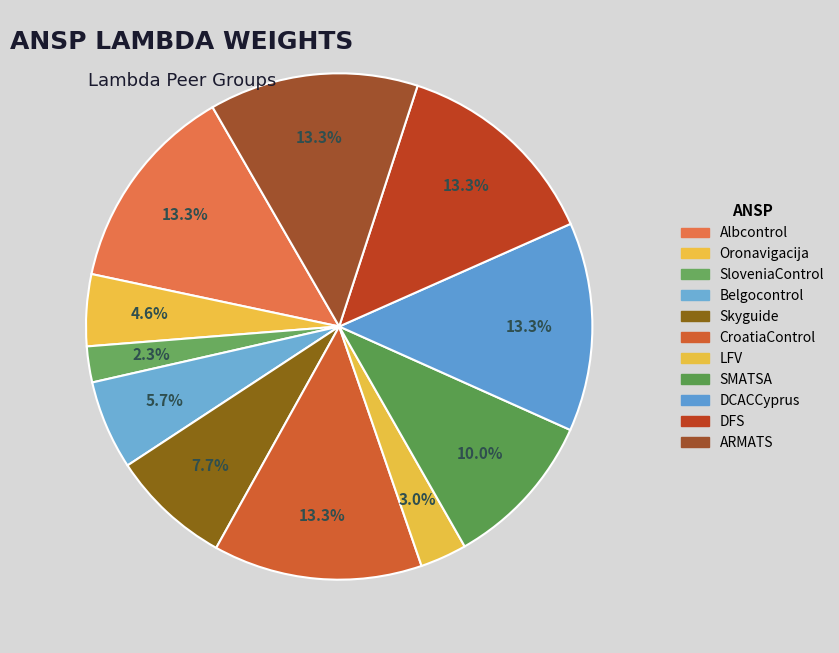

Which category has the biggest portion of the pie?

Albcontrol